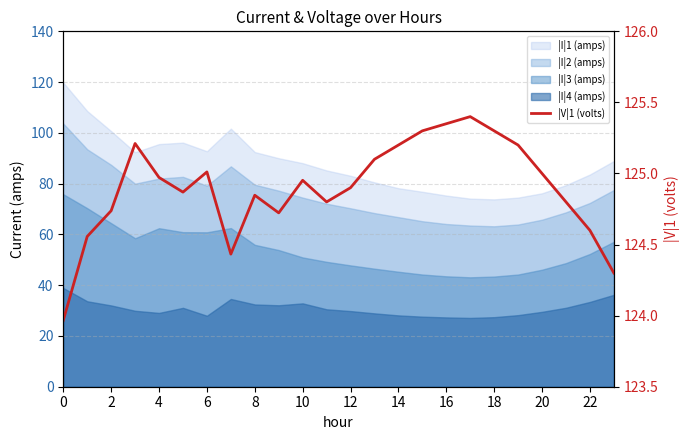

True or false: the data shows 212.4 at 14.

False